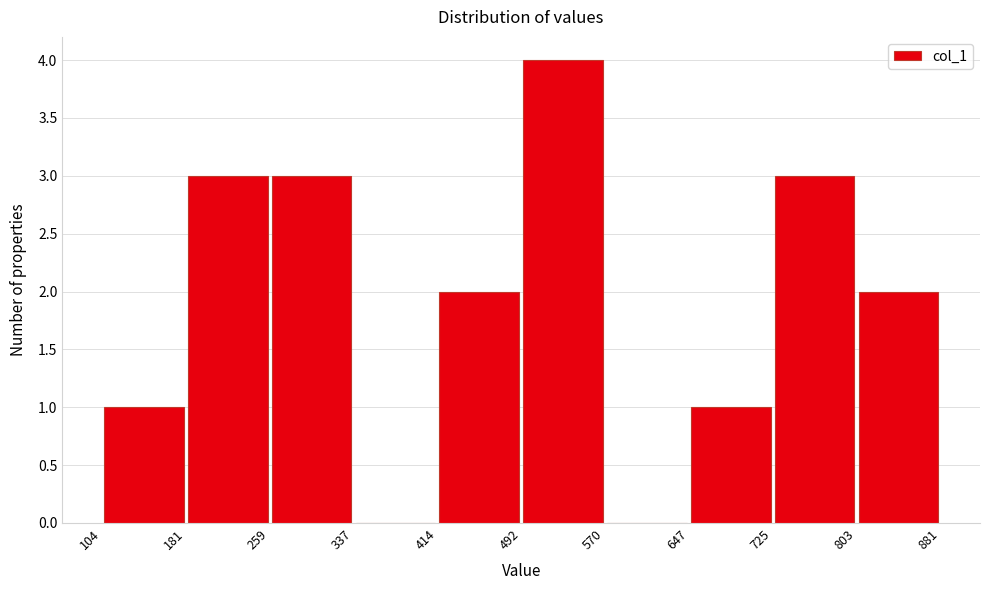

How tall is the bar that spans 181 to 259 on the x-axis? The values are not printed on the chart, so give them approximately, as read against the axis.

3